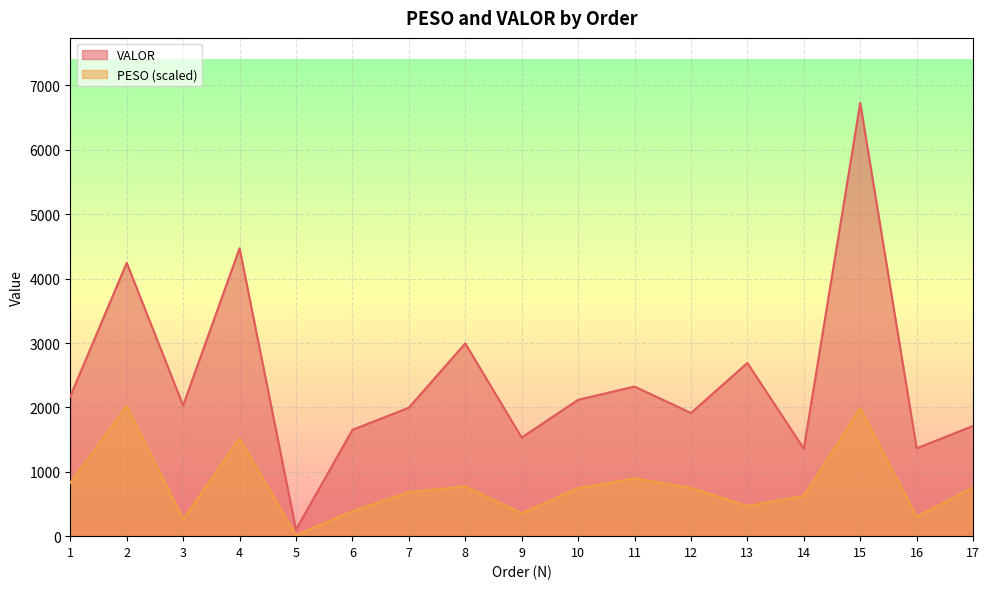

The value of VALOR at 15 is 11832.1. True or false?

False